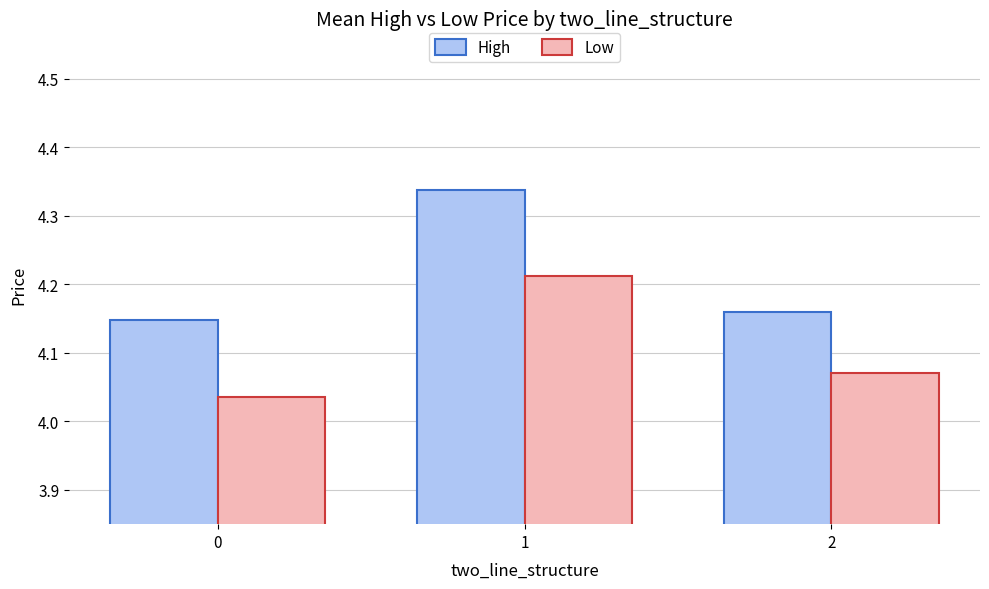

True or false: High has a value of 2.2 at 2.

False